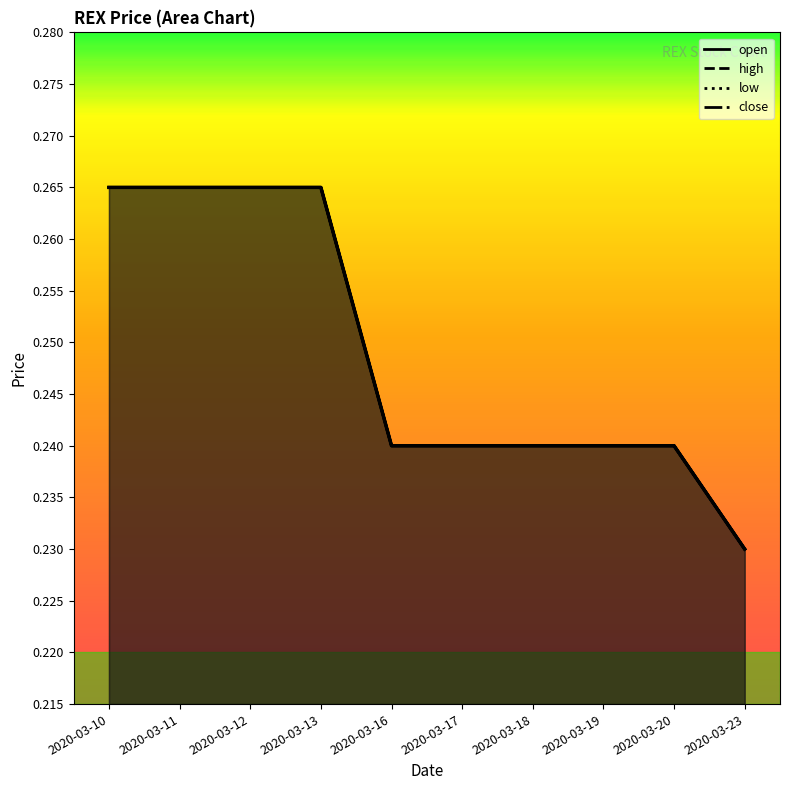

True or false: open has more than 2 points higher than both neighbors.

False